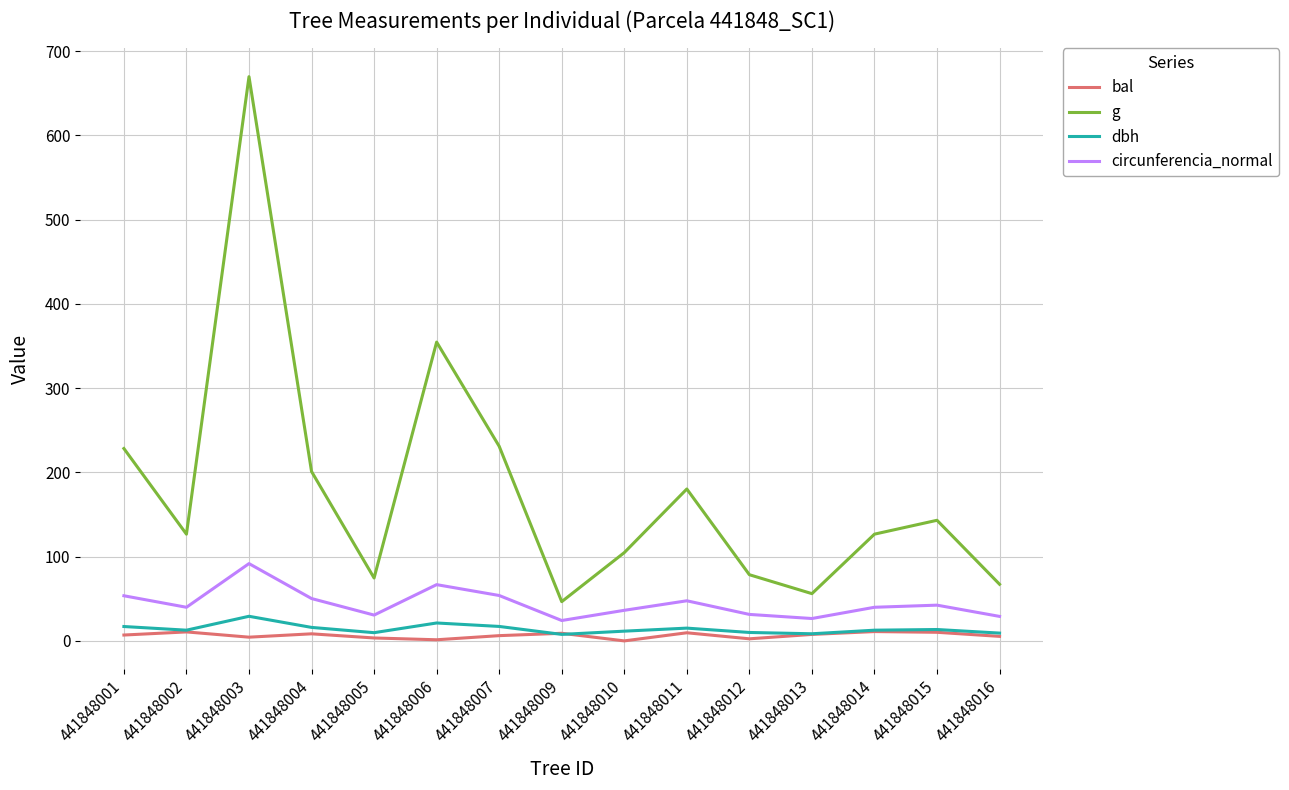

Does the chart have visible grid lines?

Yes